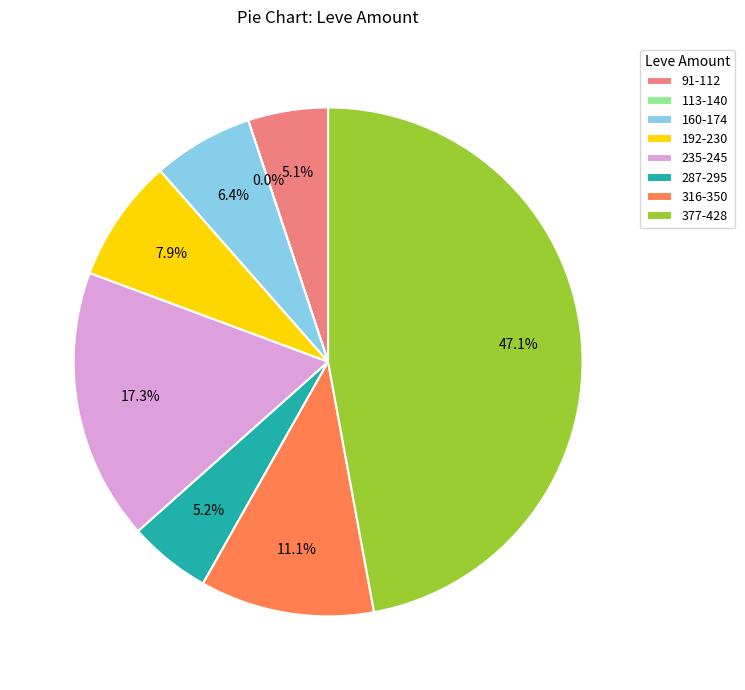

What is the largest slice in the pie chart?

377-428